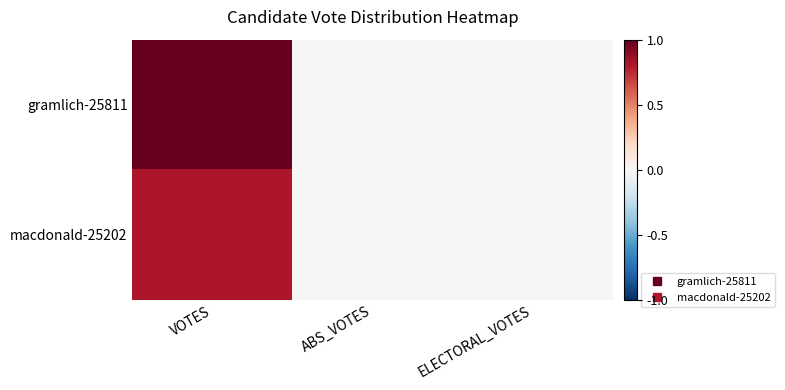

Reading left to right, extract all data points from this chart.

gramlich-25811: VOTES=1.0	ABS_VOTES=0.0	ELECTORAL_VOTES=0.0
macdonald-25202: VOTES=0.8	ABS_VOTES=0.0	ELECTORAL_VOTES=0.0